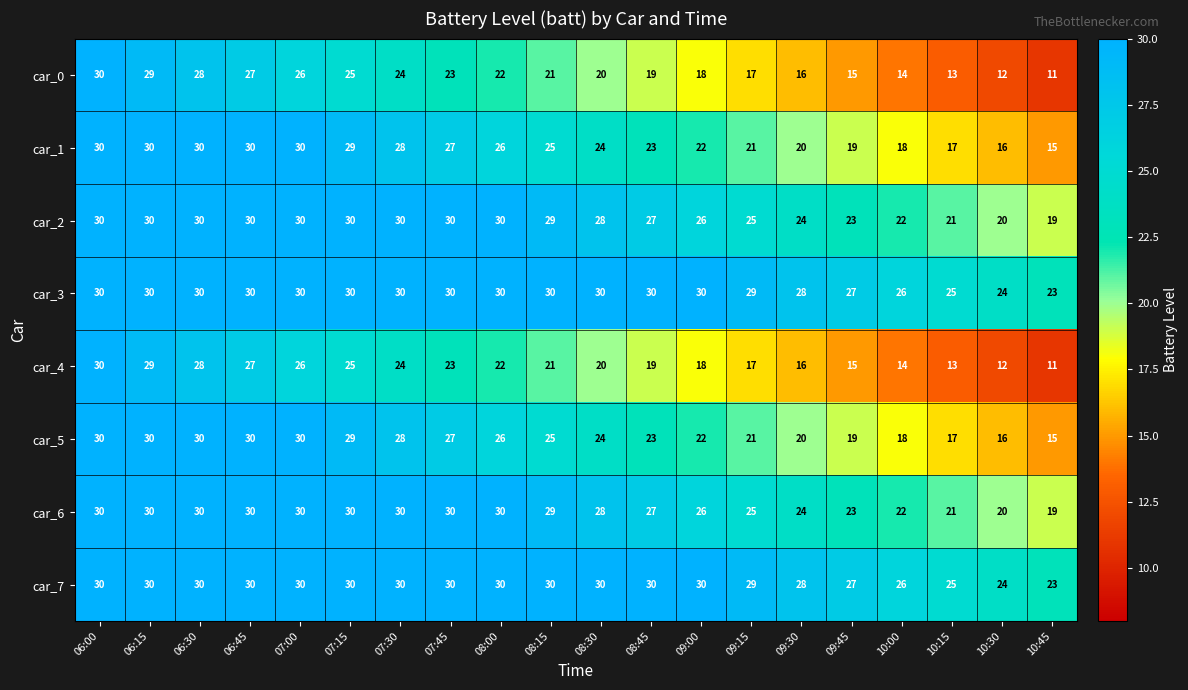

Which category has the lowest value across all series?

10:45